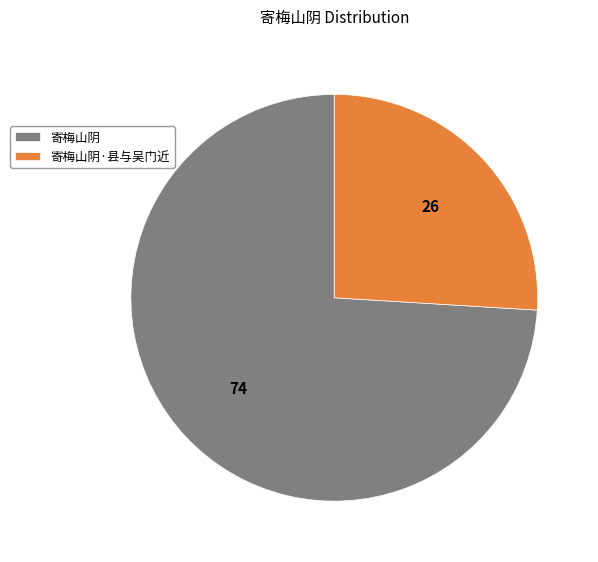

Does any single category account for the majority?

Yes